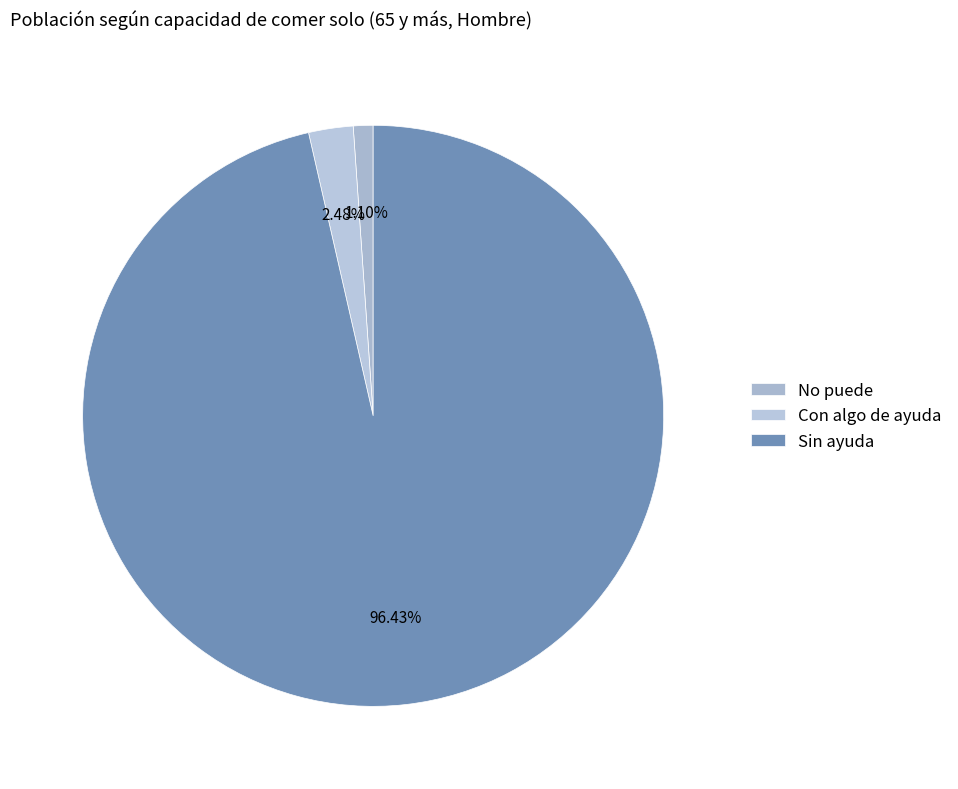

Which slice is the largest?

Sin ayuda